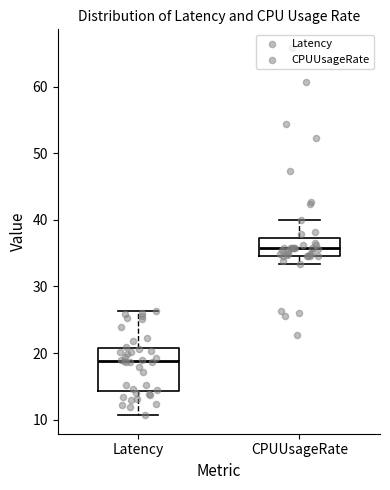

Which box is the tallest, from its lower edge to its upper edge?

Latency